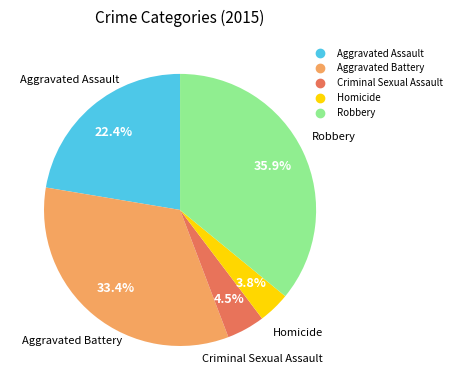

What is the largest slice in the pie chart?

Robbery